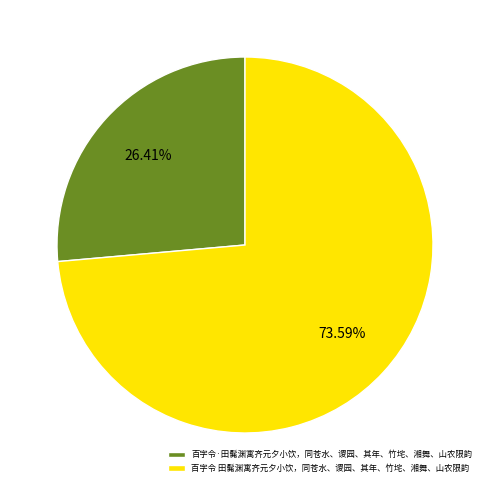

Which slice is the largest?

百字令 田髴渊寓齐元夕小饮，同苍水、谡园、其年、竹垞、湘舞、山农限韵